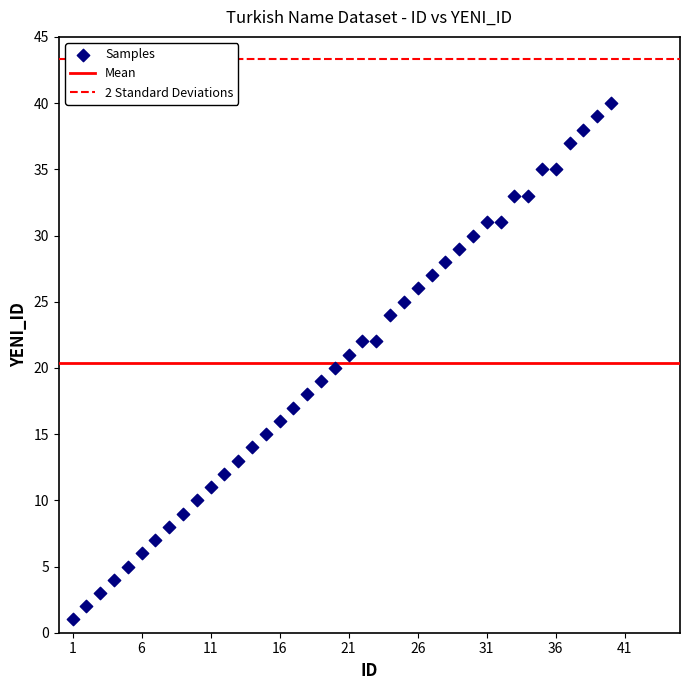

What is the range of X values (max minus min)?

39